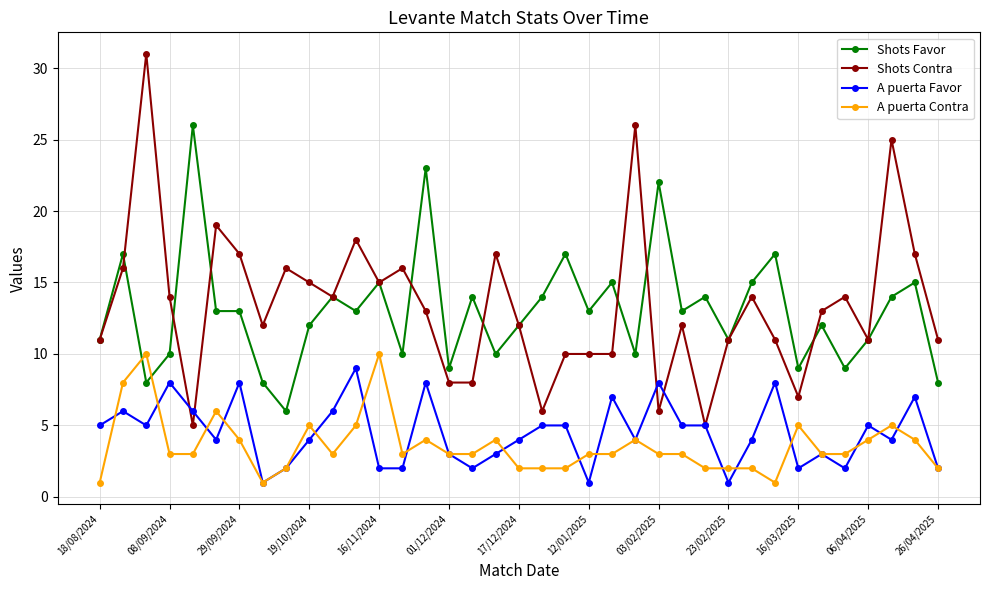

What is the smallest value displayed?

1